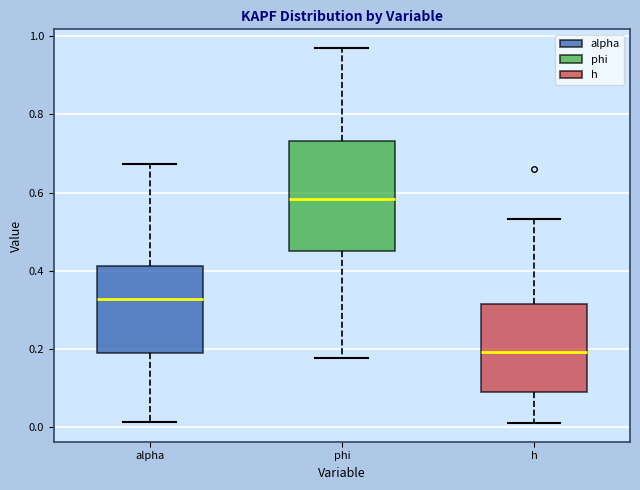

Where does the upper whisker of the box for alpha end on the y-axis? The values are not printed on the chart, so give them approximately, as read against the axis.

0.68